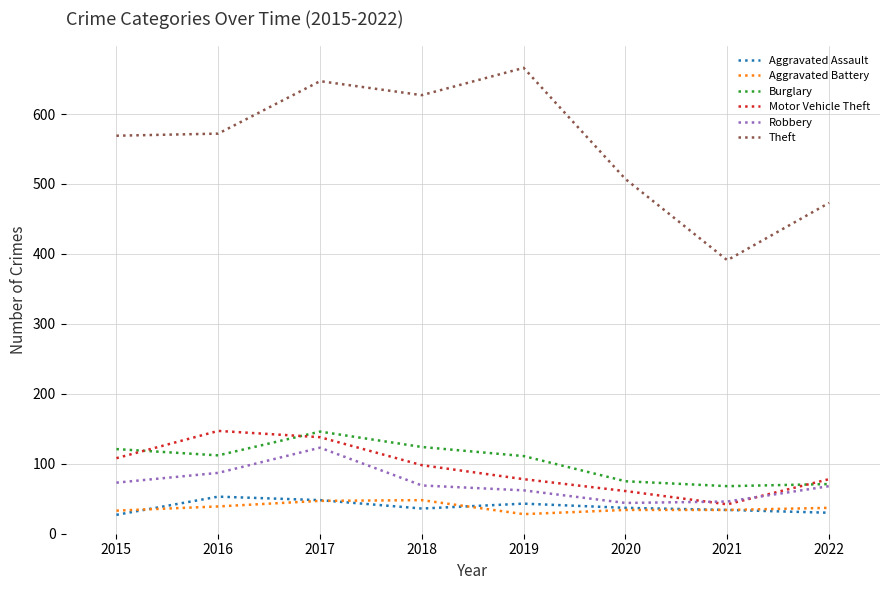

The Aggravated Battery series shows 34 at 2020. True or false?

True